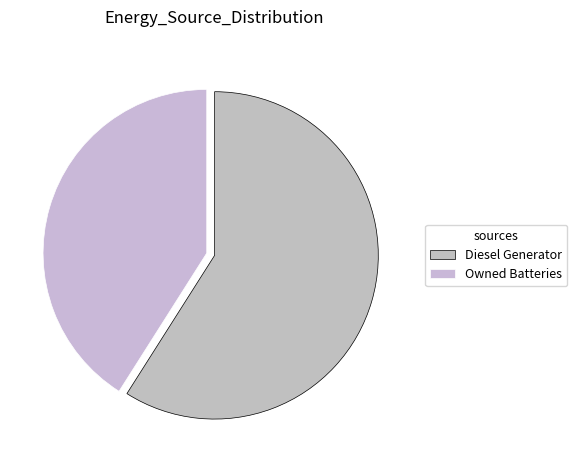

How many slices are in this pie chart?

2